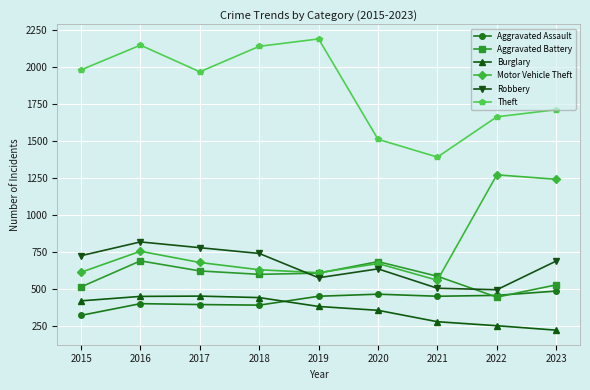

Which series has the largest range (max minus min)?

Theft